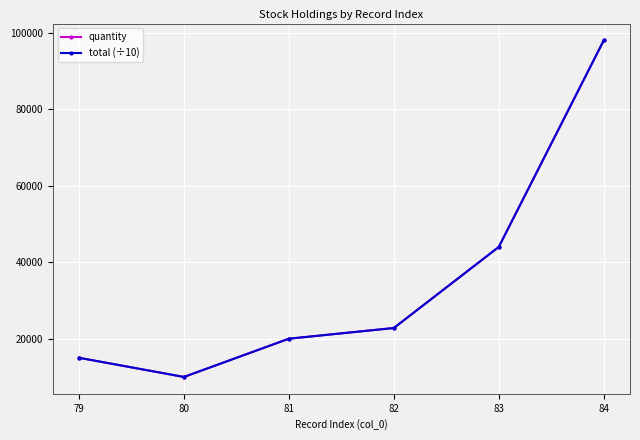

How many lines are shown in the chart?

2